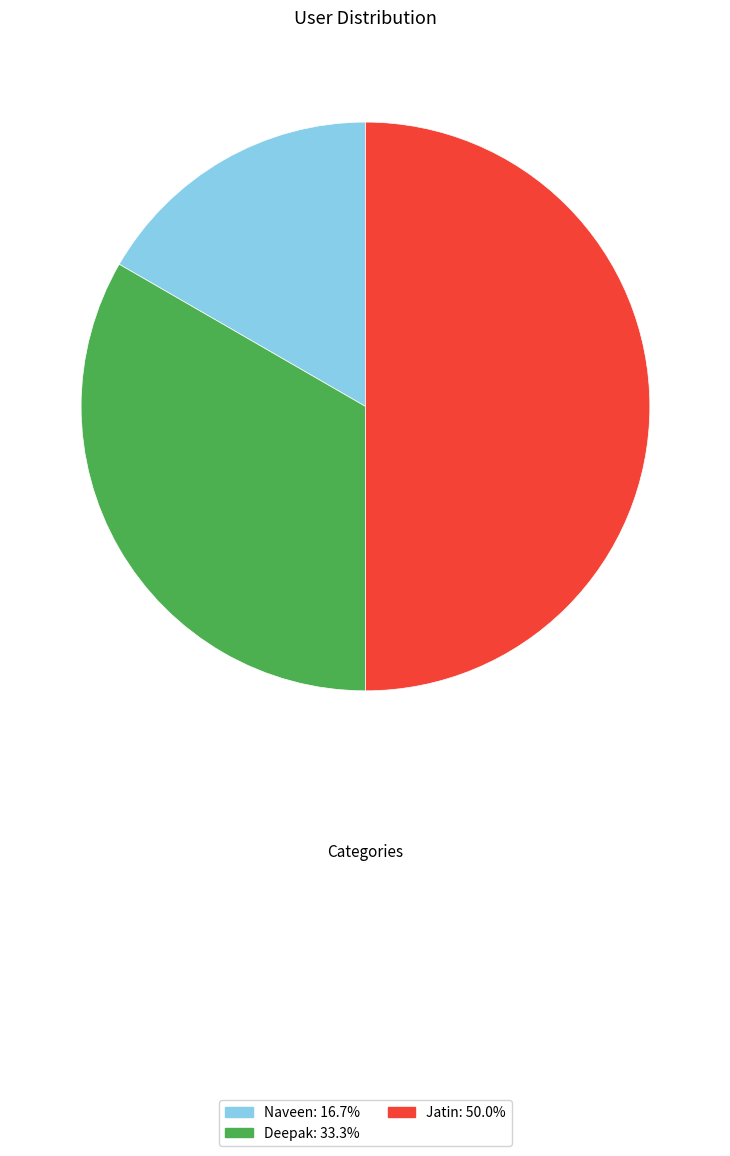

Is it true that Jatin is 50% of the pie?

True